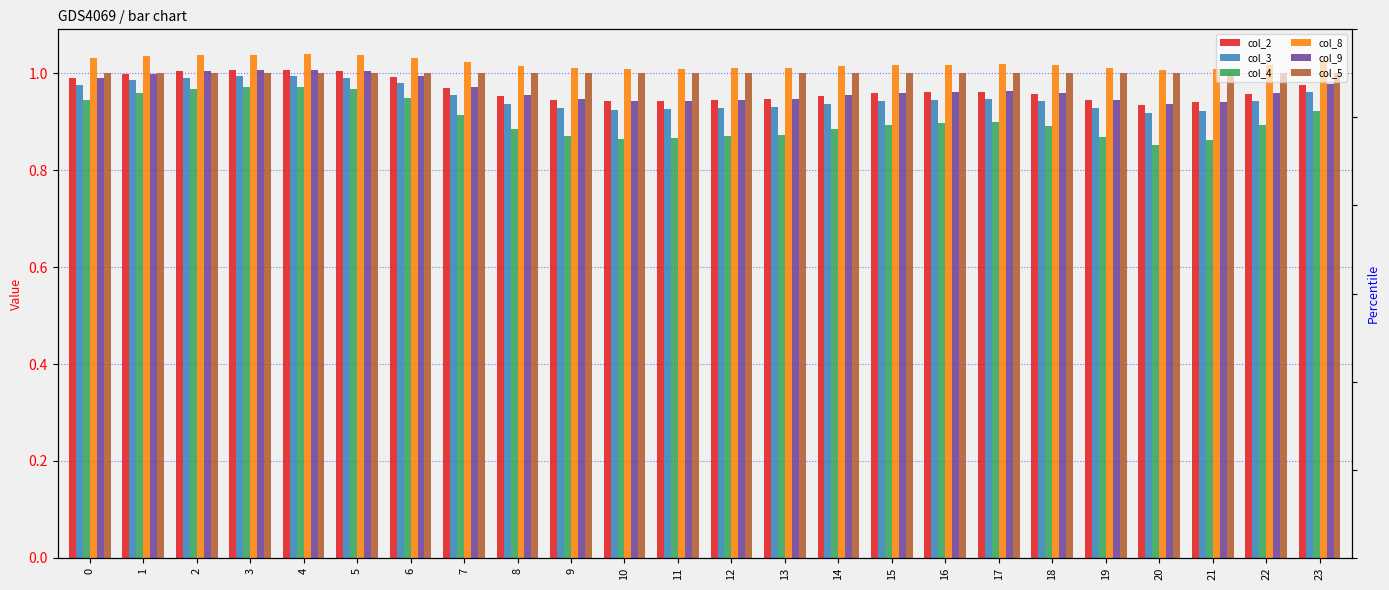

What is the sum of the col_5 values at 20 and 4?

2.0